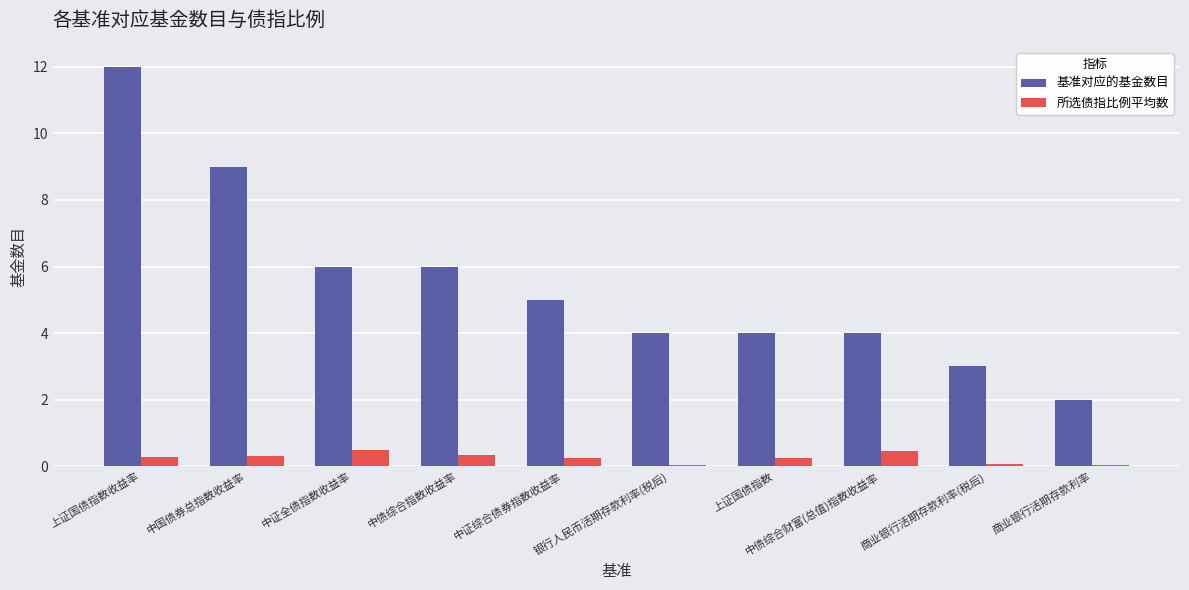

How many data points does each series have?

10